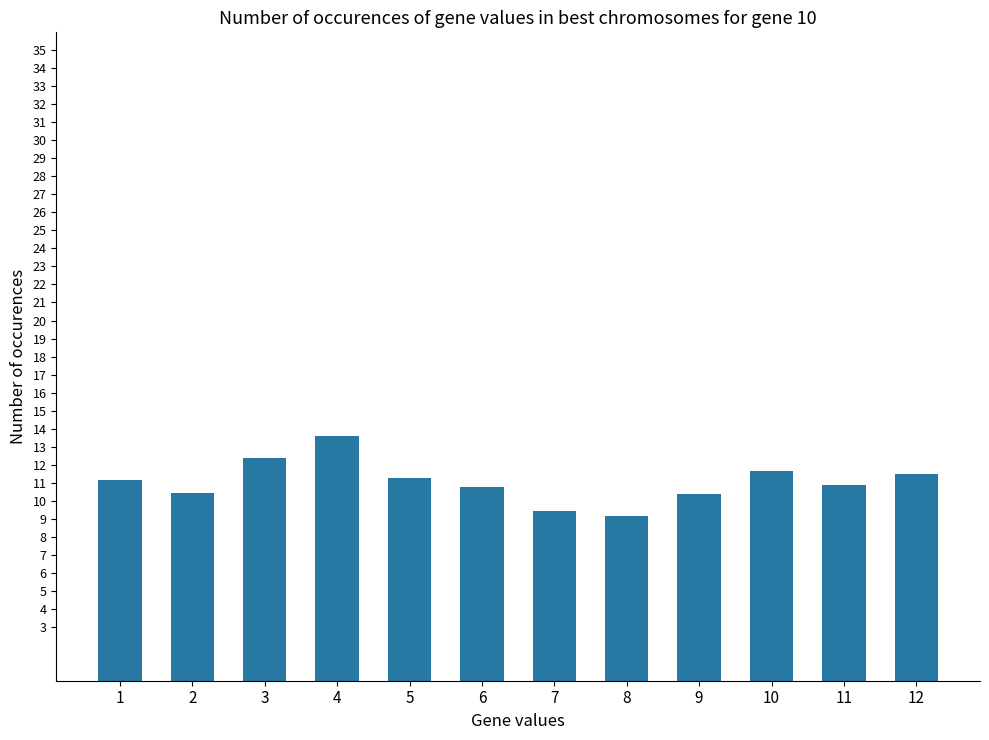

What is the approximate value at 3?

12.3